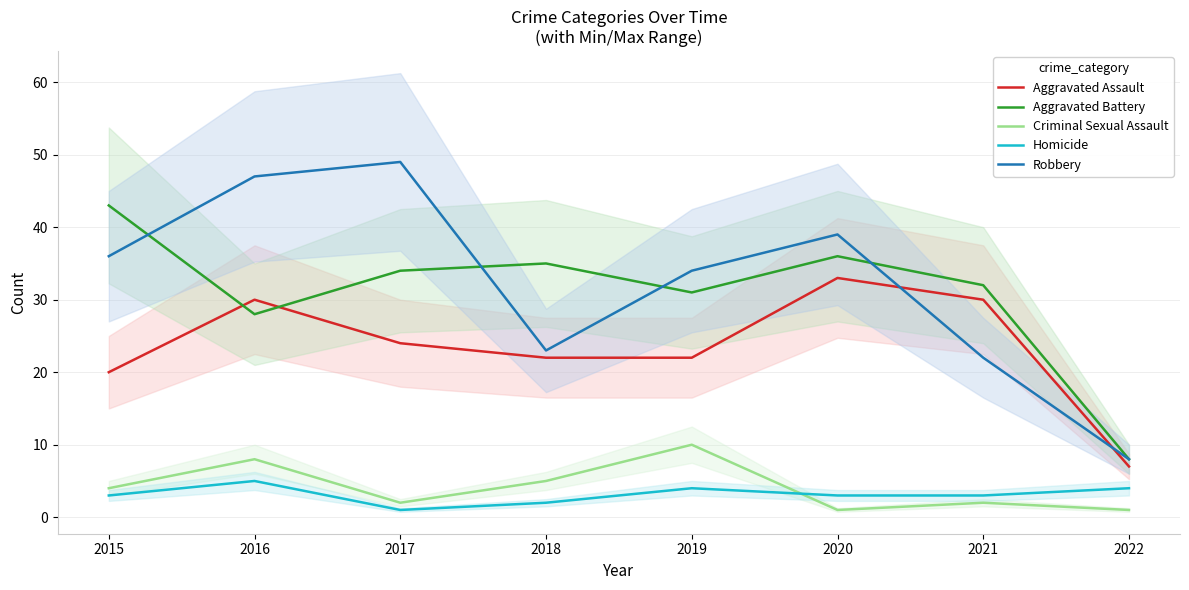

Which series has the largest range (max minus min)?

Robbery